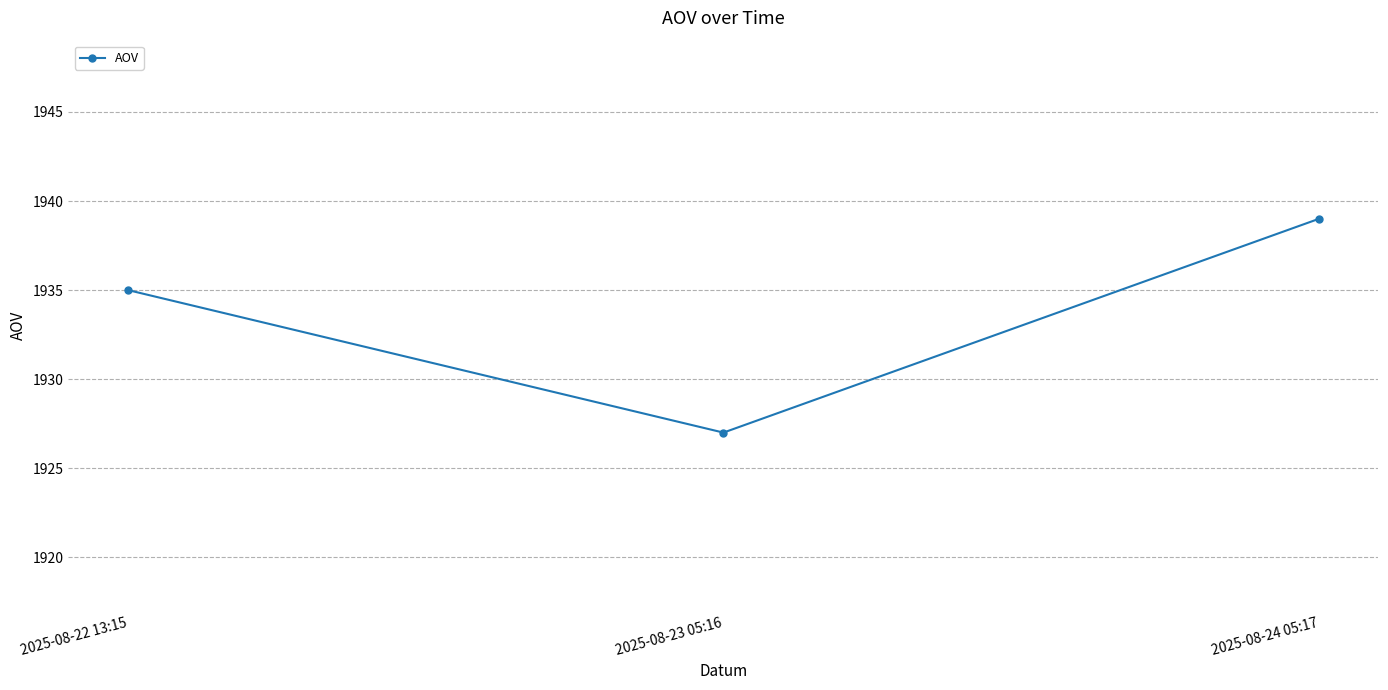

Reading left to right, transcribe all the data shown in this chart.

2025-08-22 13:15=1935	2025-08-23 05:16=1927	2025-08-24 05:17=1939